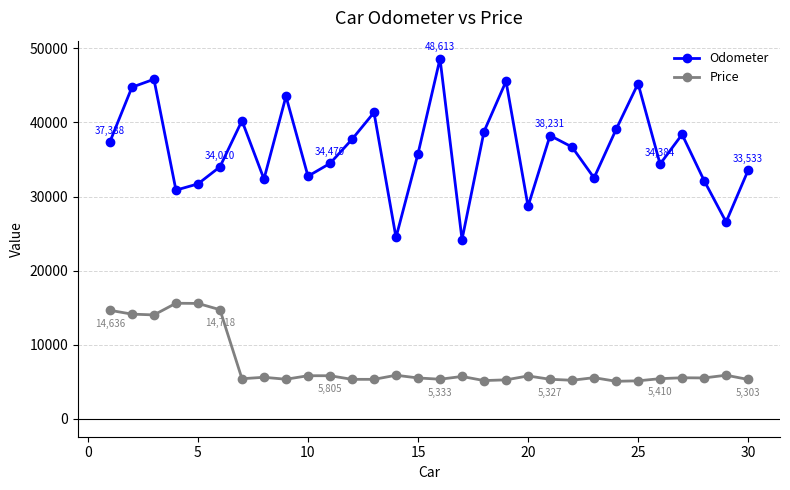

True or false: Price and Odometer intersect in this chart.

False